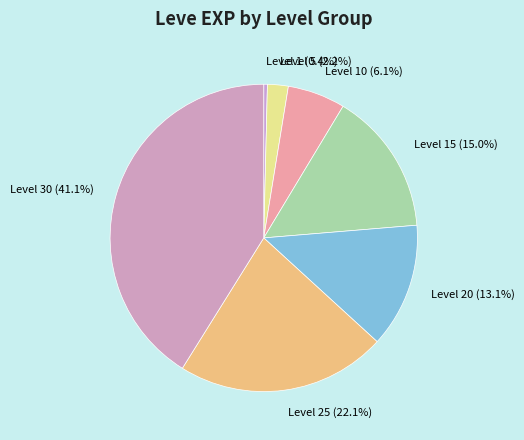

Which category has the smallest portion of the pie?

Level 1 (0.4%)